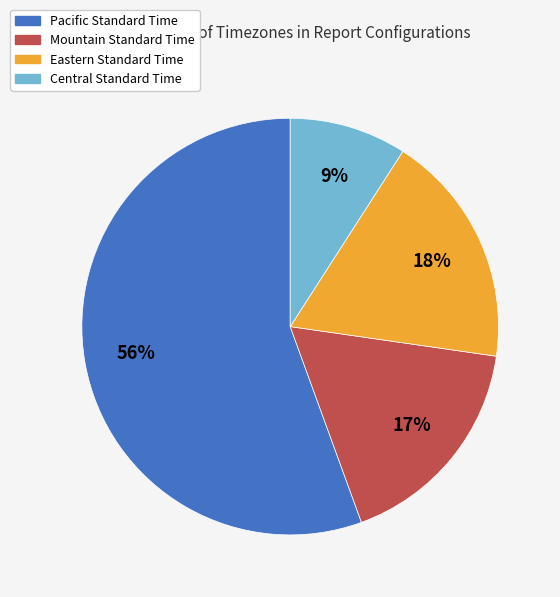

What is the largest slice in the pie chart?

Pacific Standard Time